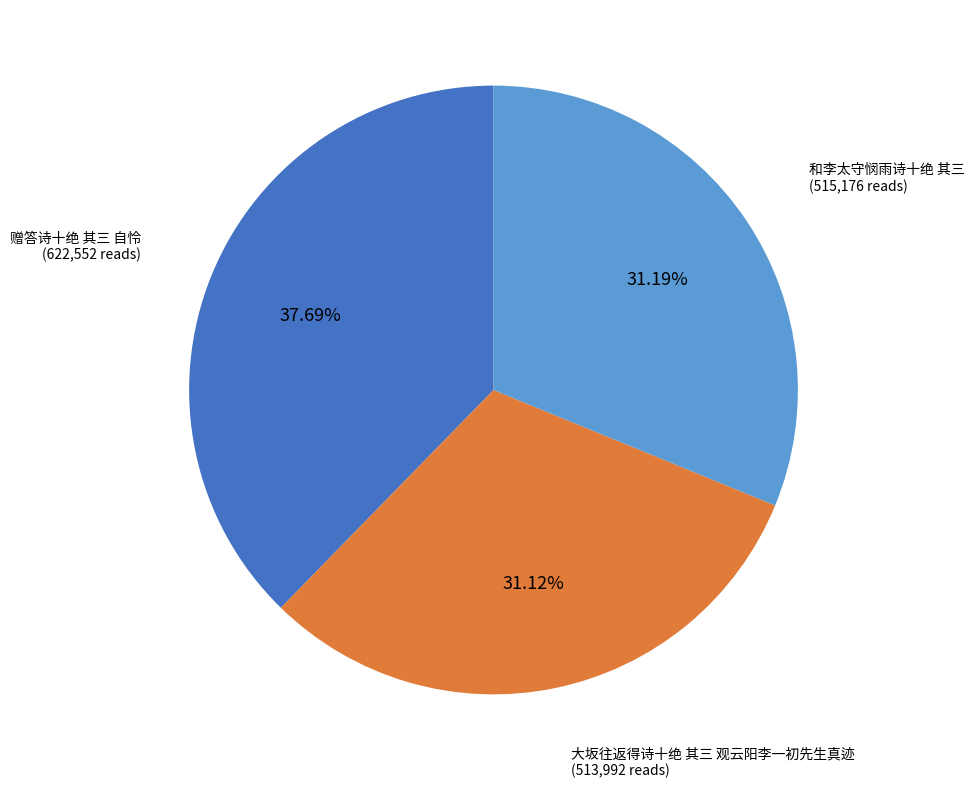

Does any single category account for the majority?

No